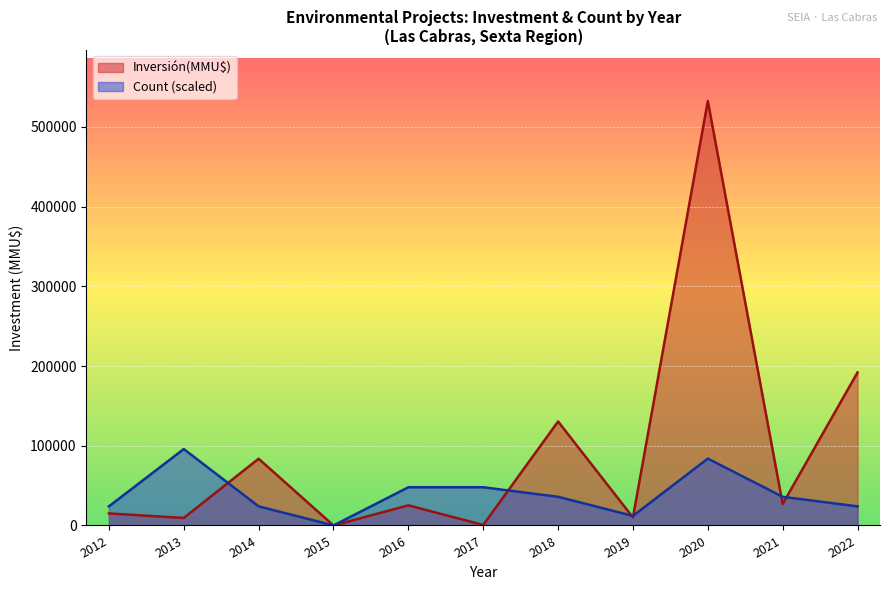

Is it true that Inversión(MMU$) equals 6276 at 2013?

False